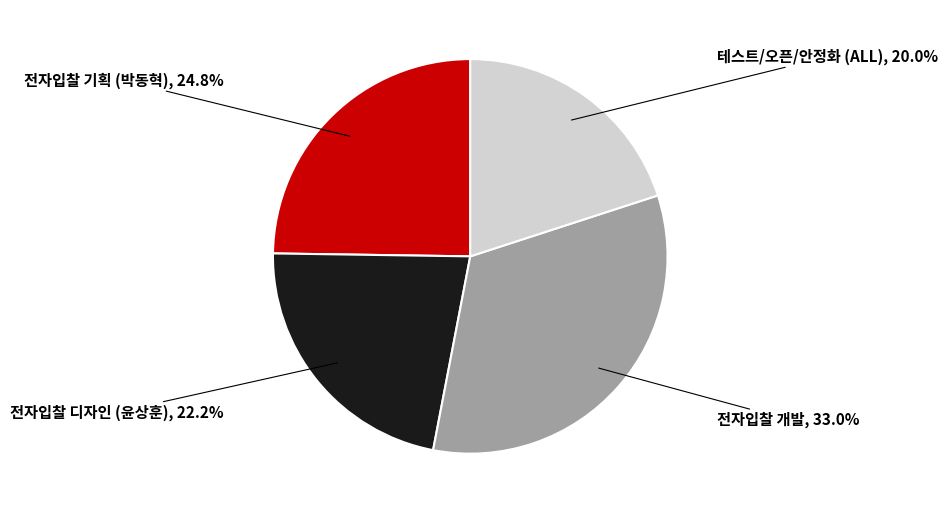

Is there a majority slice in this chart?

No